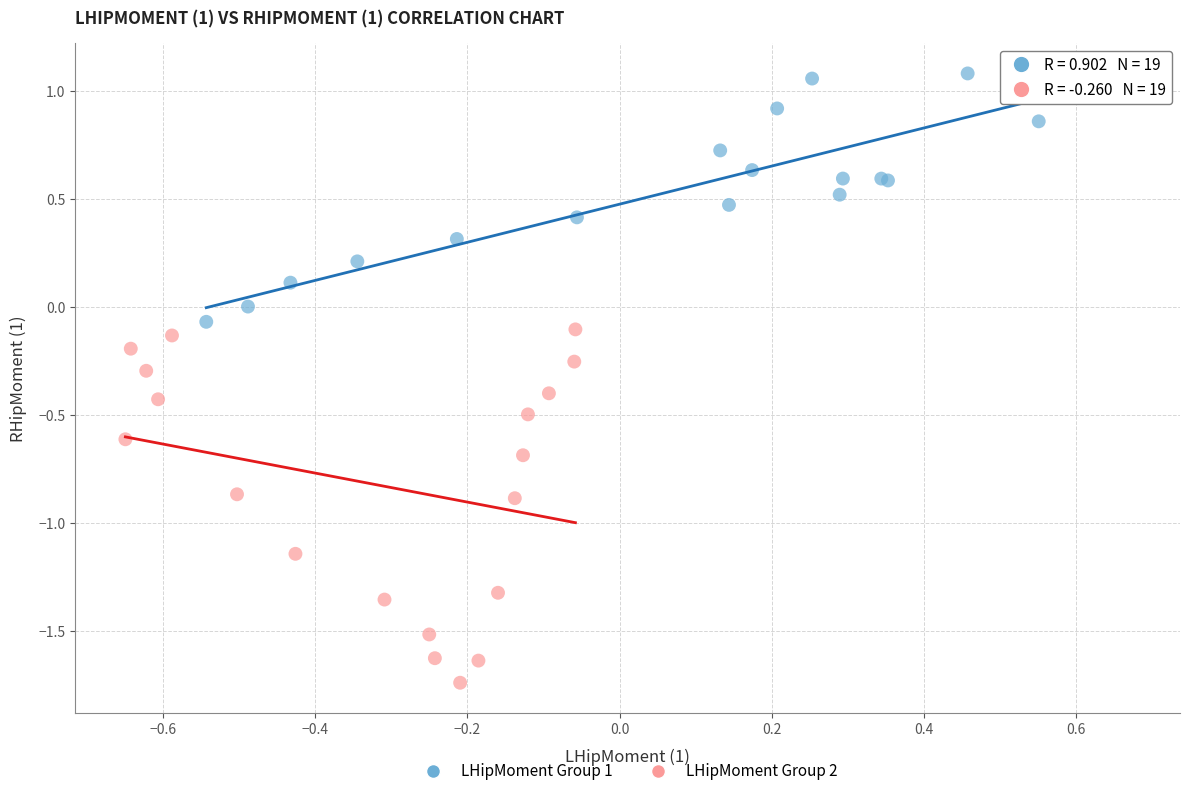

Which series contains the highest Y value?

LHipMoment Group 1